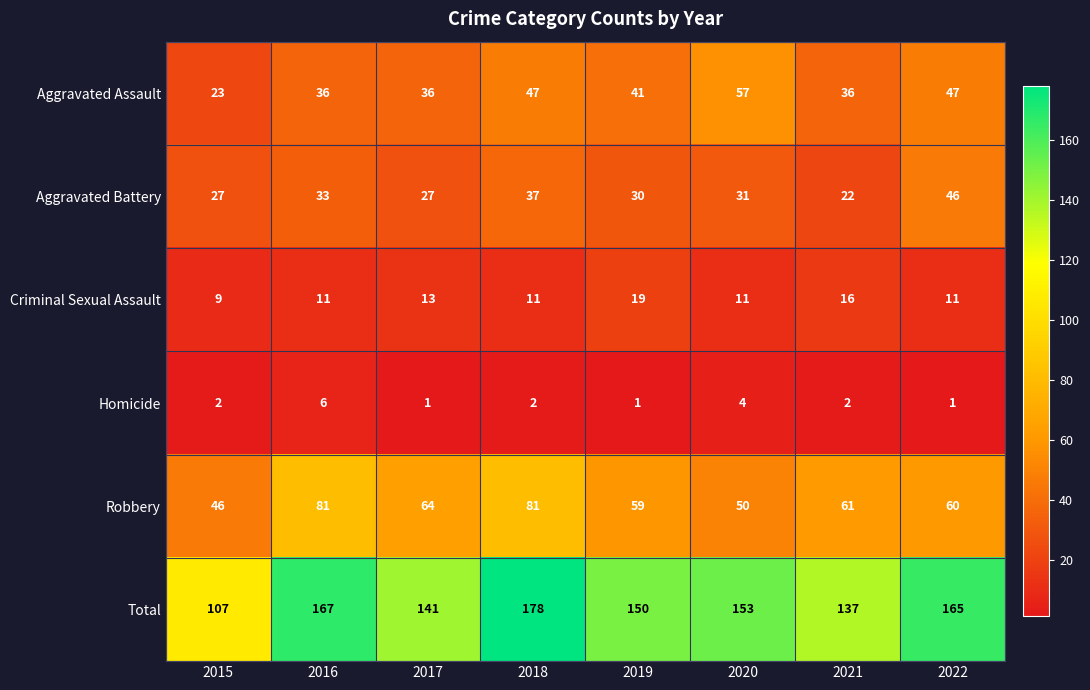

Which category has the lowest value in the Criminal Sexual Assault series?

2015